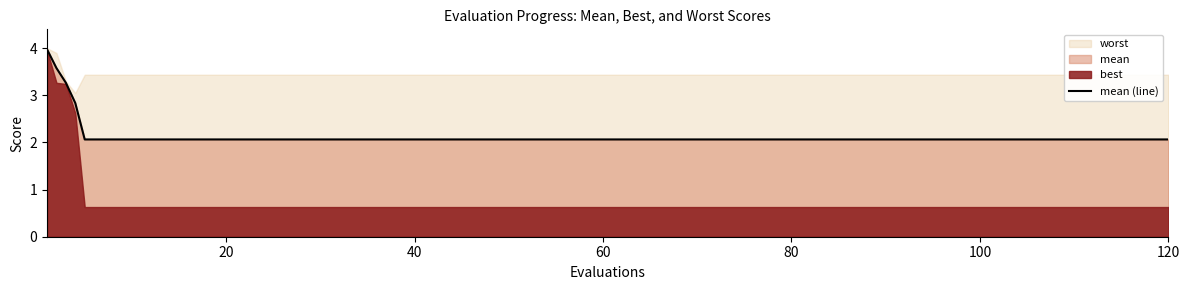

True or false: mean (line) has a value of 2.9 at 80.

False